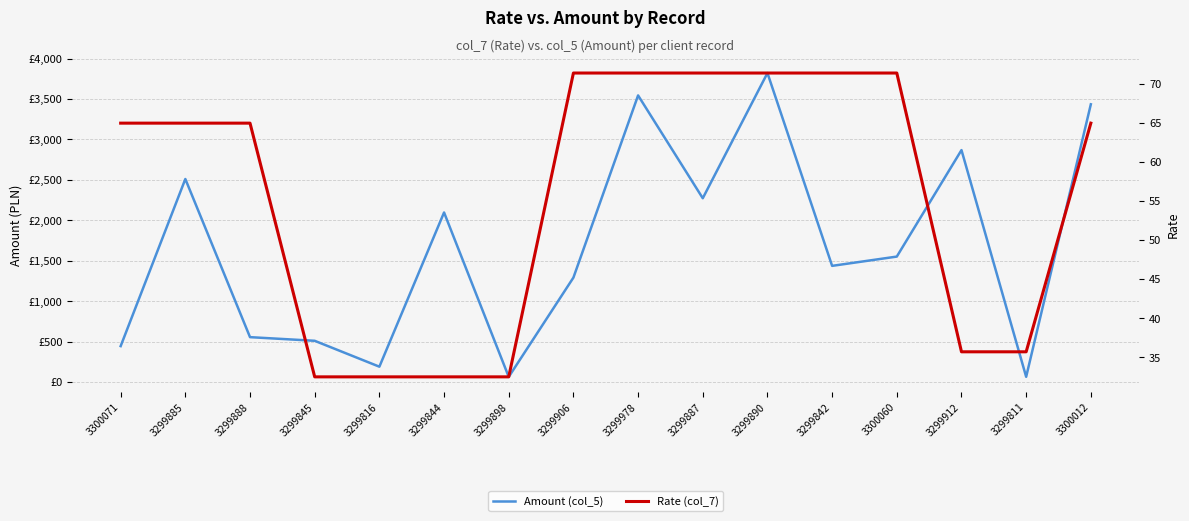

True or false: Rate (col_7) and Amount (col_5) cross at least once.

False